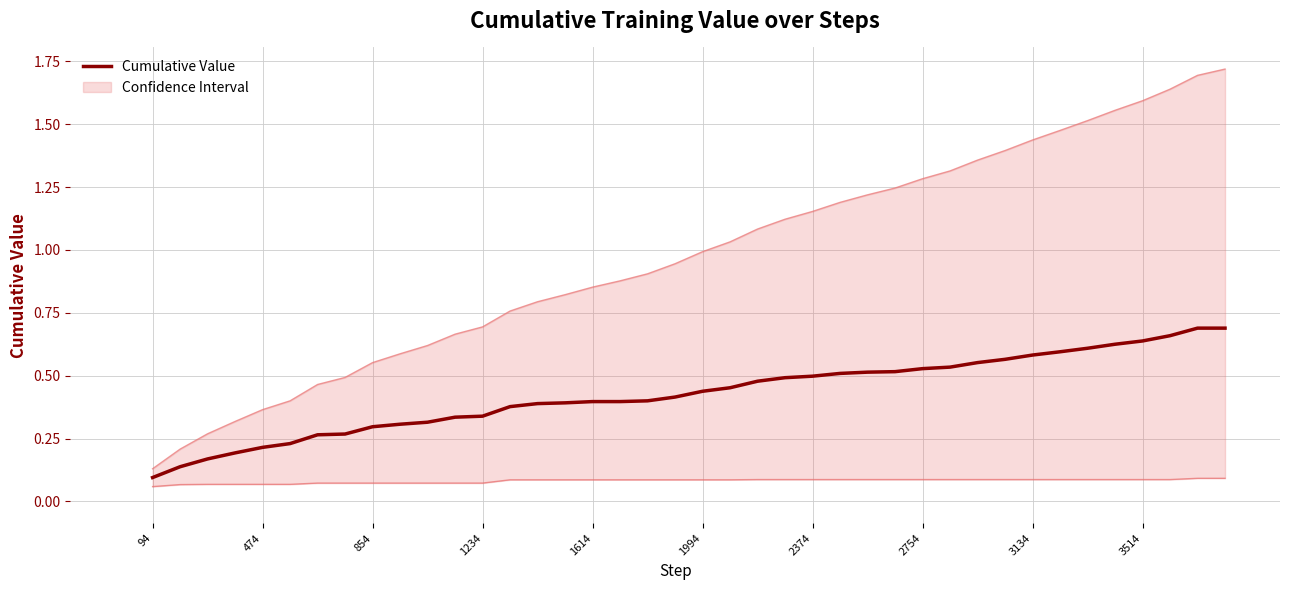

What is the average value?

0.4